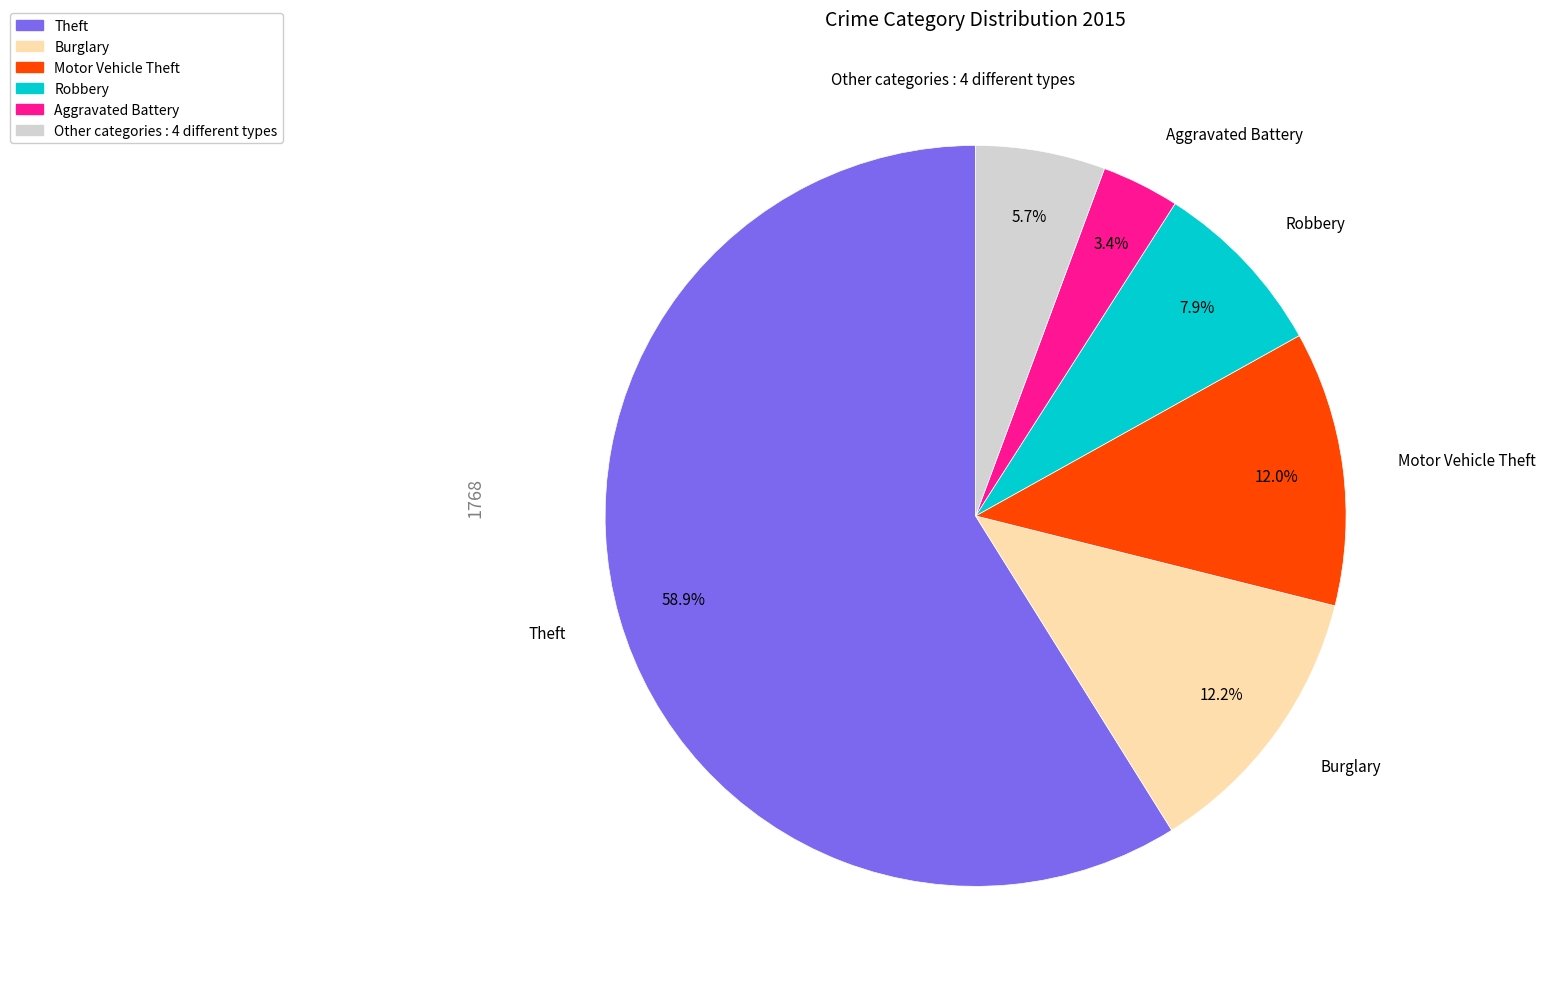

Does any single category account for the majority?

Yes